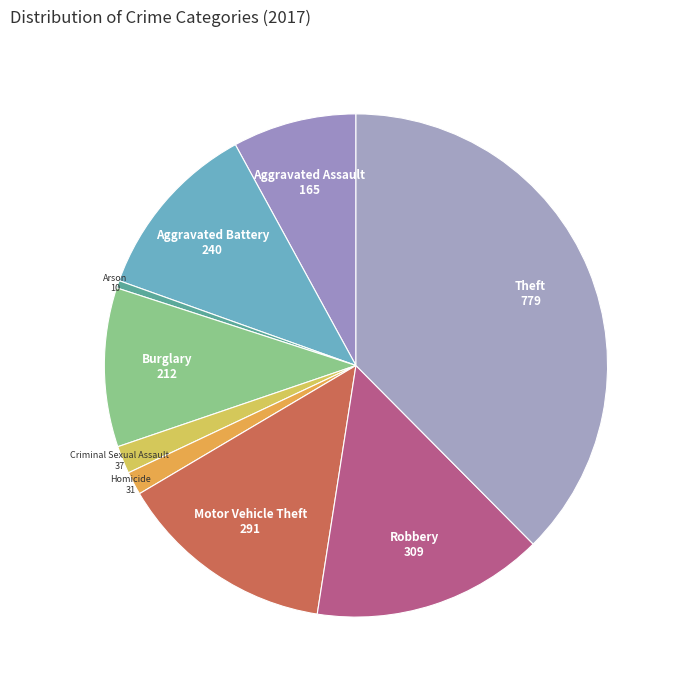

Which slice is the smallest?

Arson